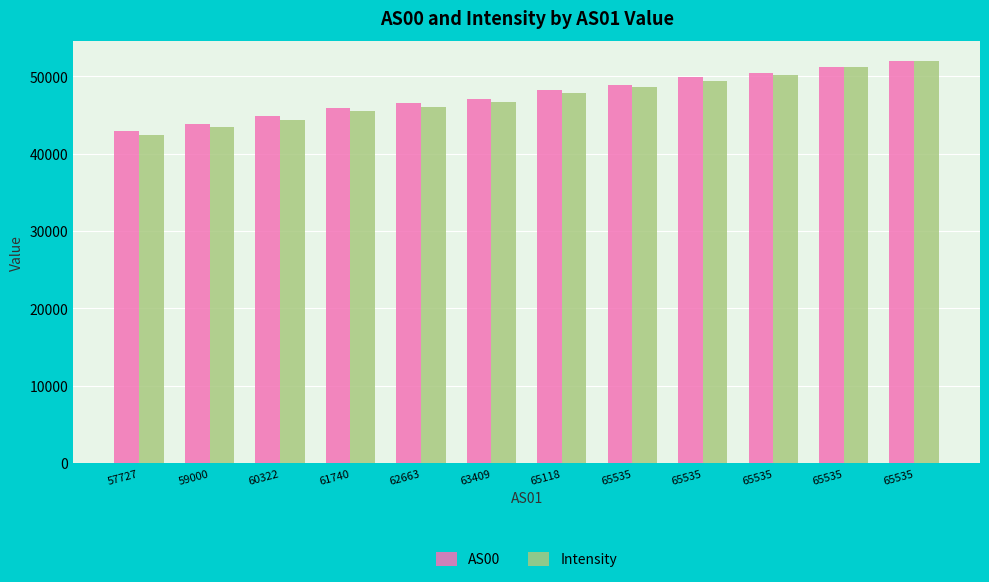

What is the difference between the maximum and minimum values in the AS00 series?

9114.0